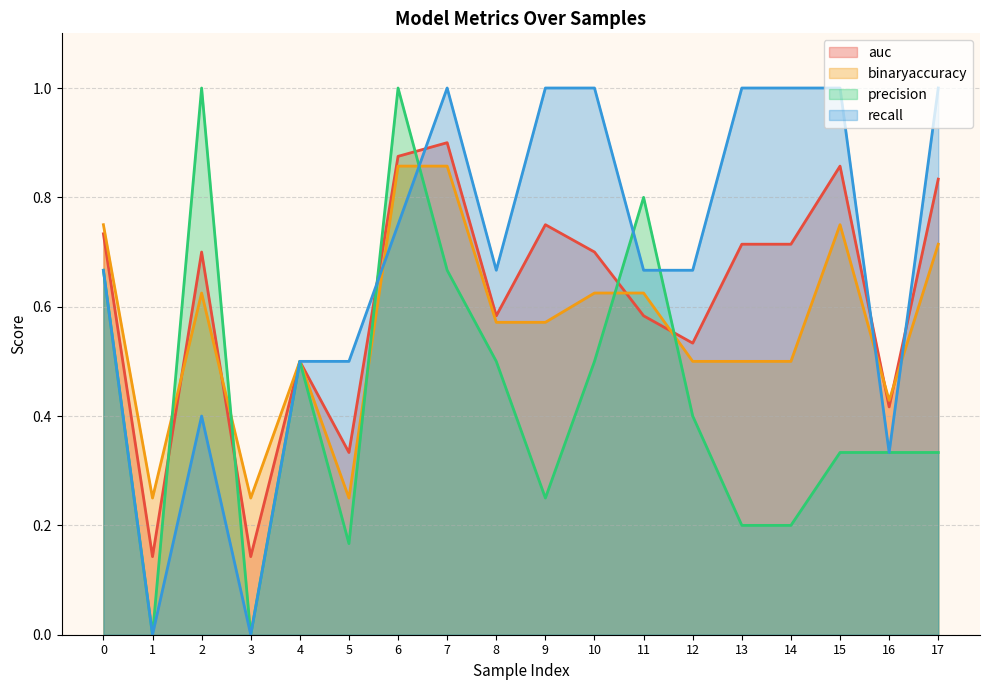

True or false: binaryaccuracy has a value of 0.4 at 16.

True